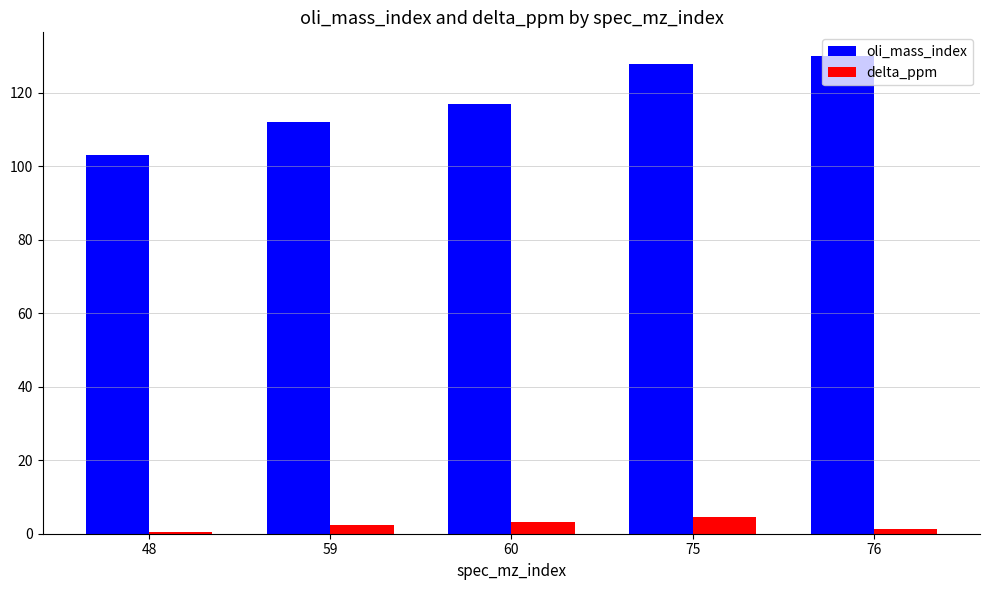

What is the value of the delta_ppm bar at the 2nd from the left?

2.5